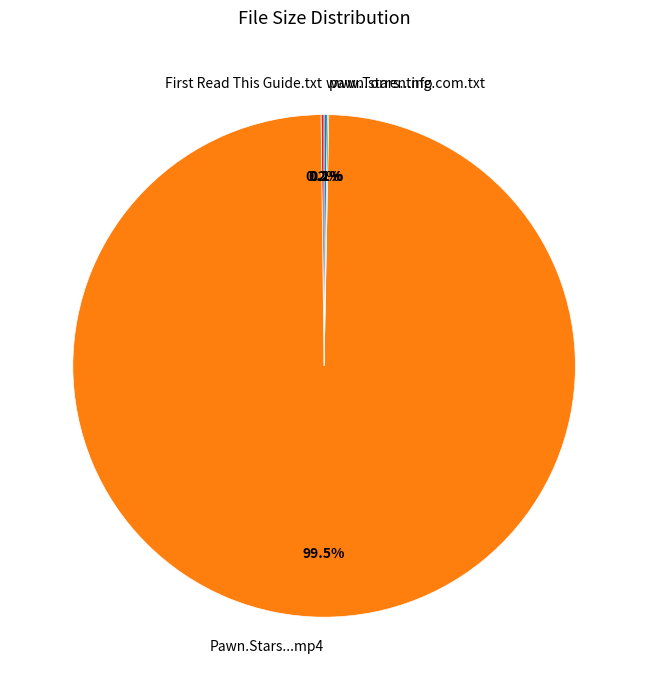

What is the largest slice in the pie chart?

Pawn.Stars...mp4